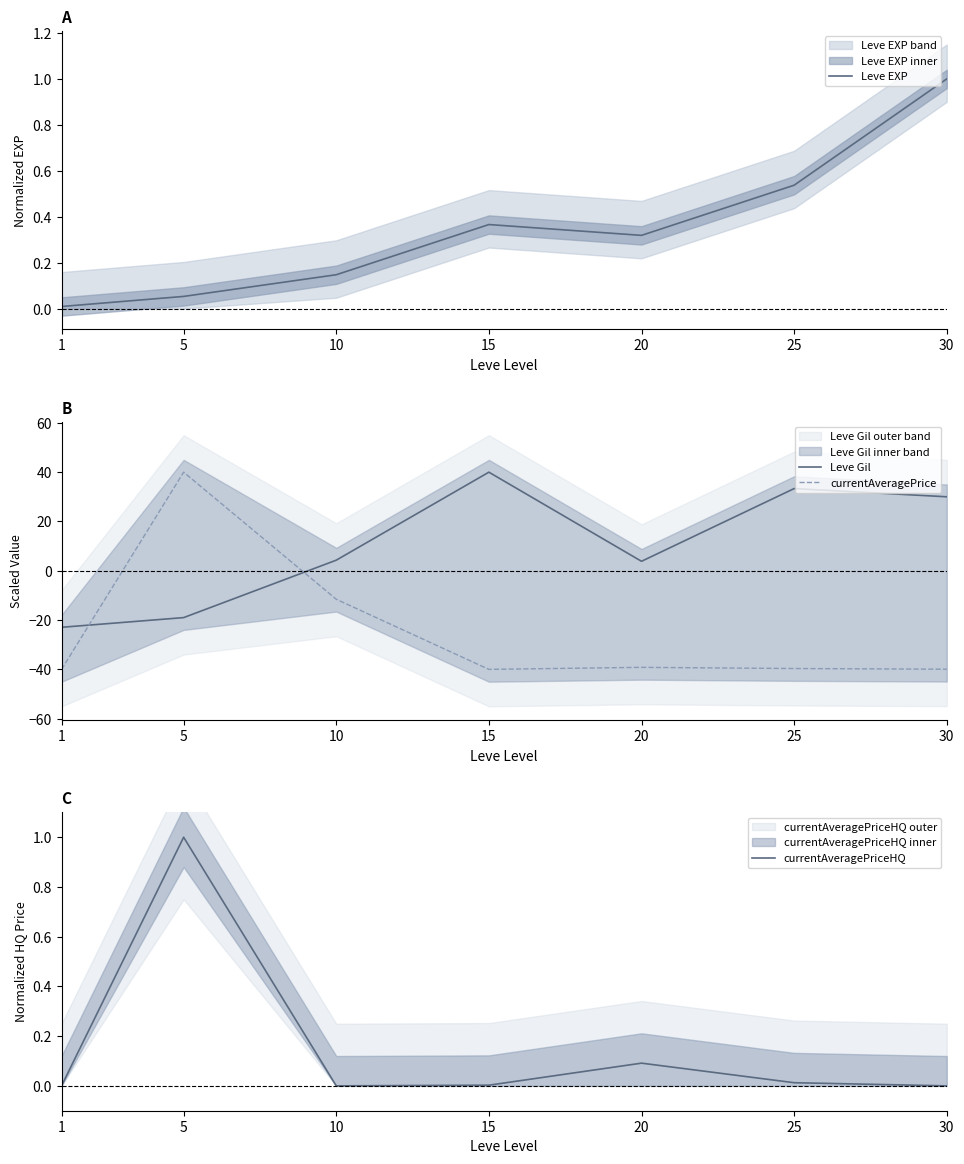

How many series are shown in this chart?

4